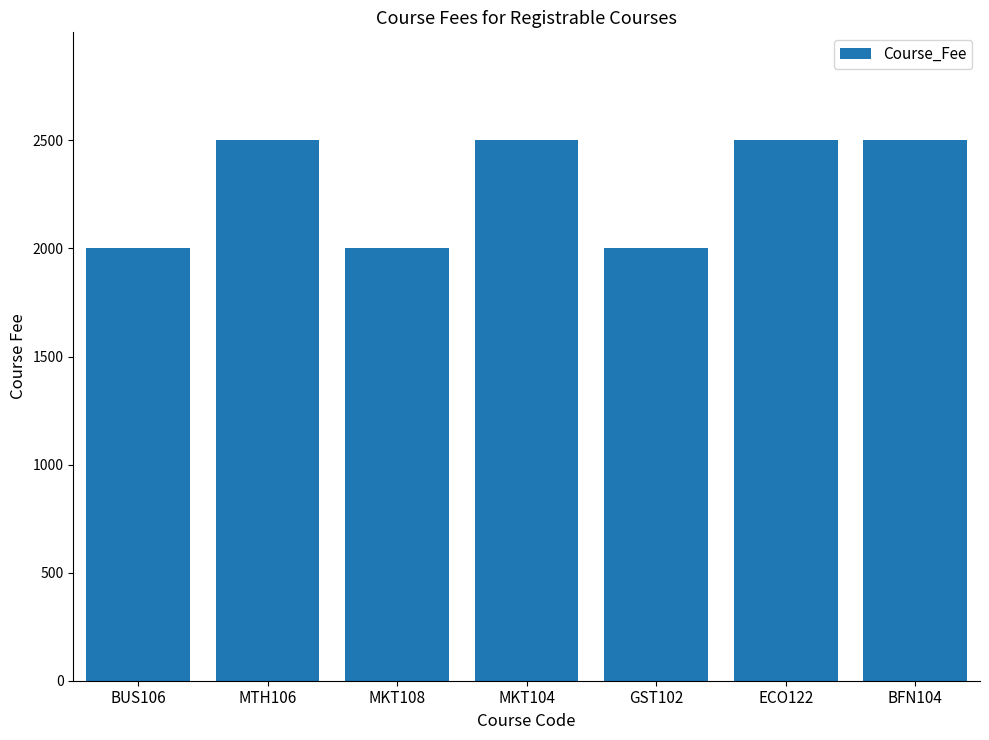

The value at BUS106 is 3586. True or false?

False